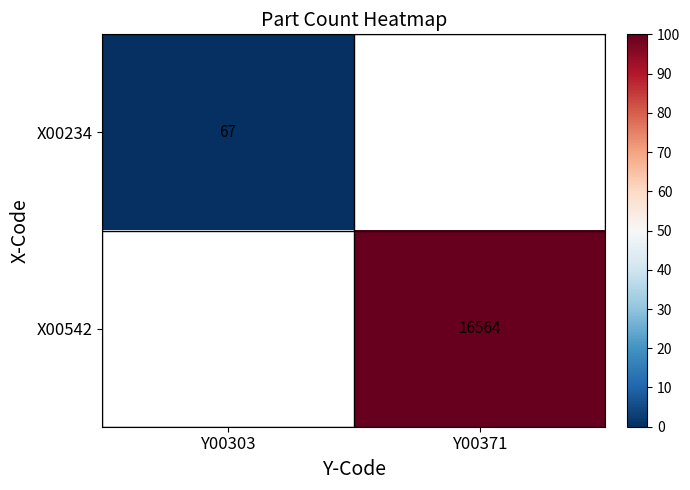

True or false: X00542 has a value of 16564 at Y00371.

True